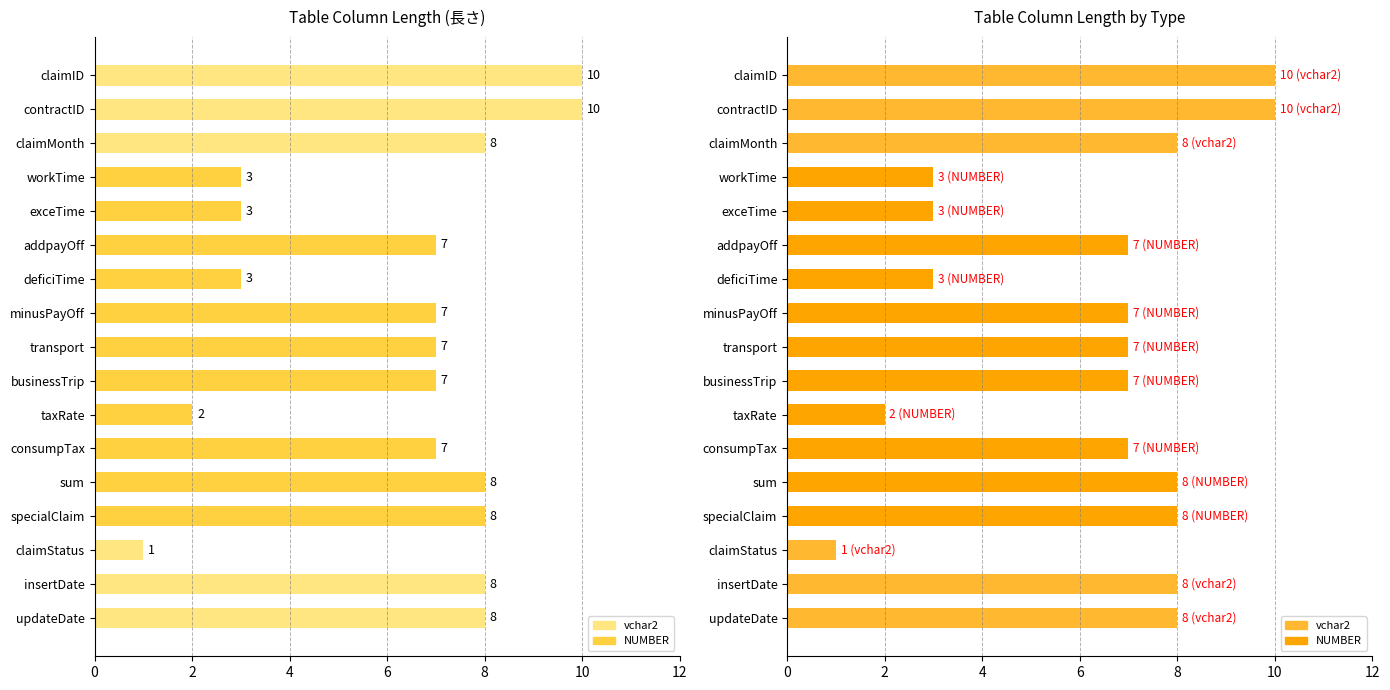

What is the difference between the second highest and minimum values in the 長さ series?

9